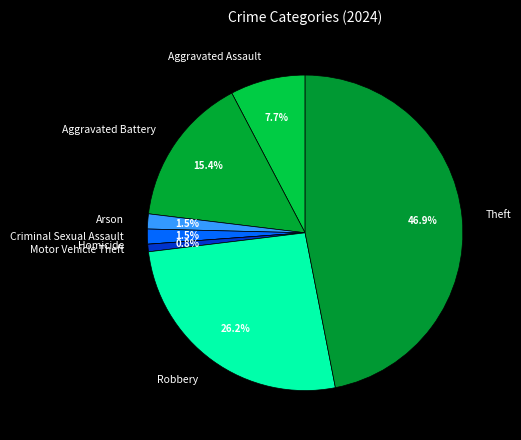

Does Robbery account for over 50% of the chart?

No